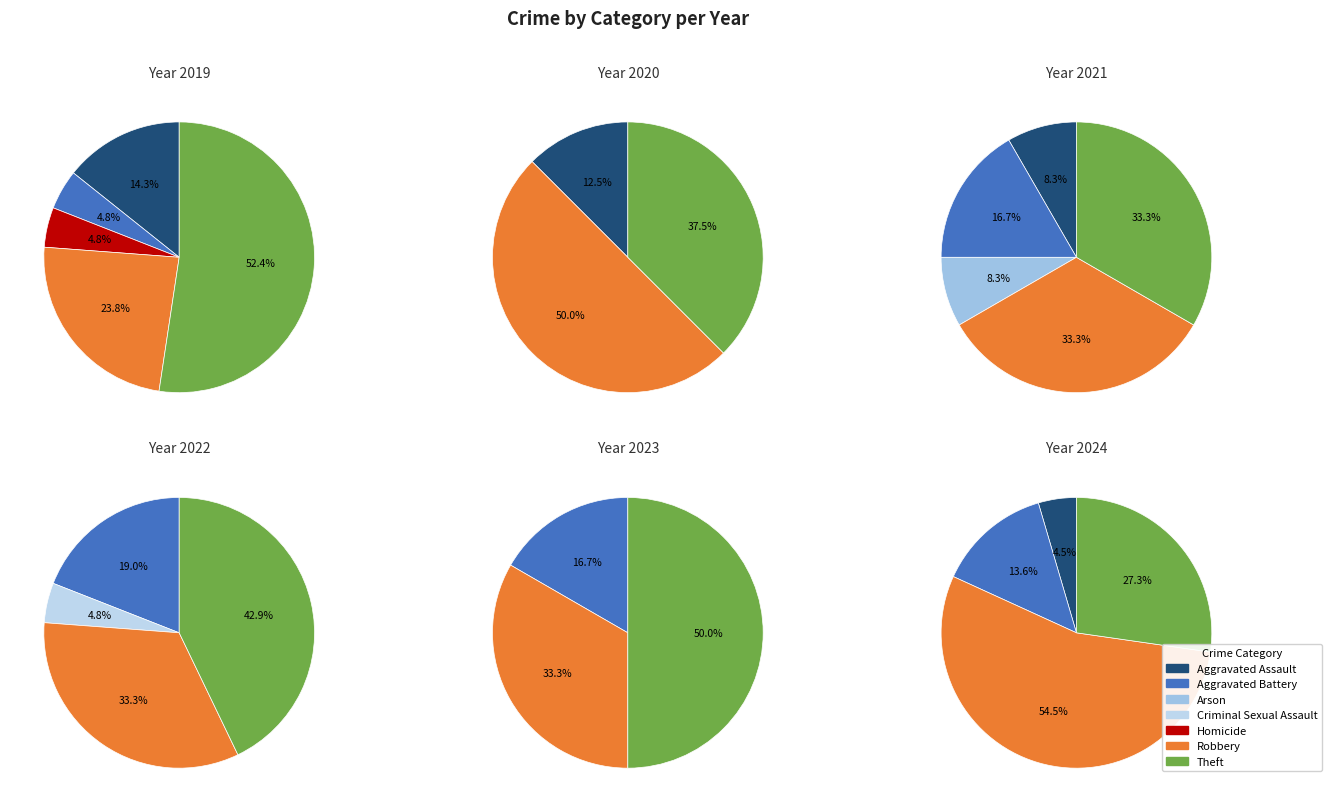

Does Arson account for over 50% of the chart?

No